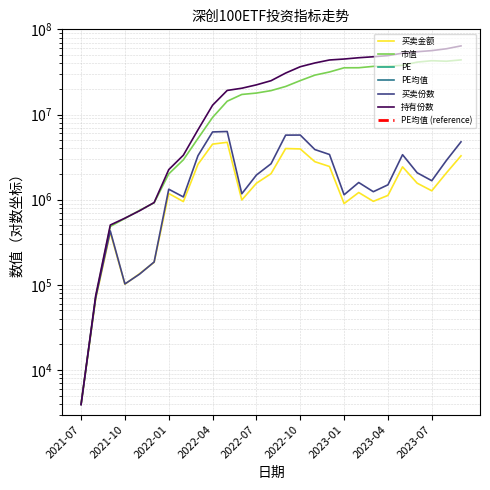

Read the 市值 value at 2021-09.

484572.7